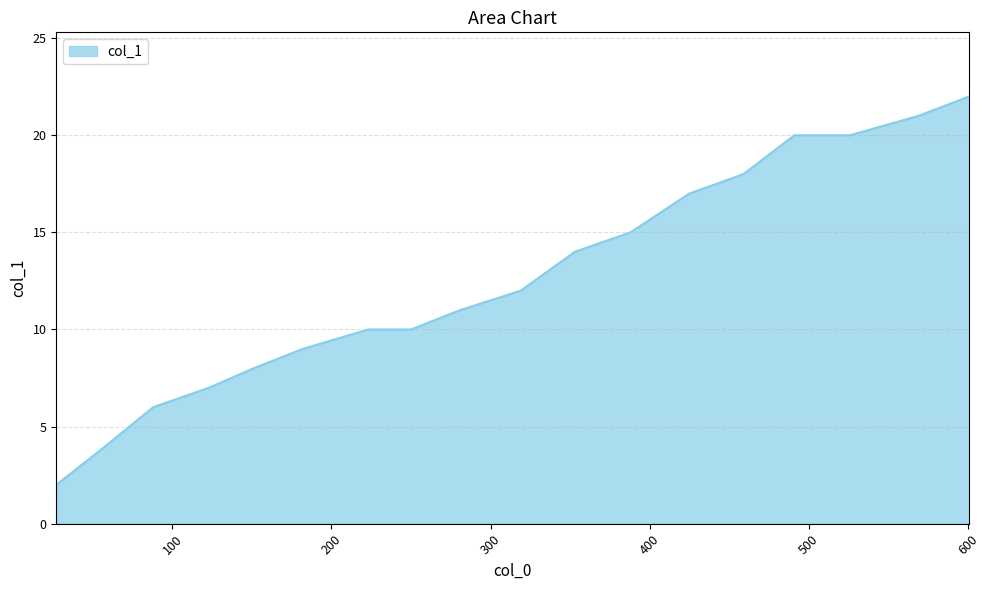

What is the maximum value shown in the chart?

22